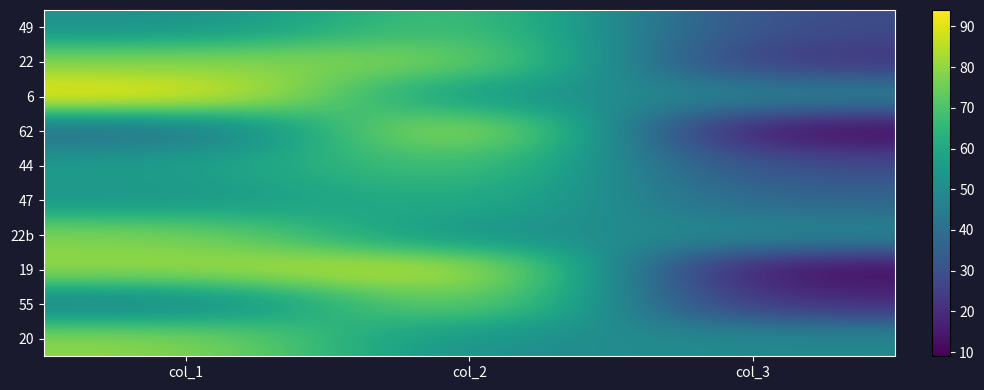

Between col_3 and col_1, which is larger?

col_1